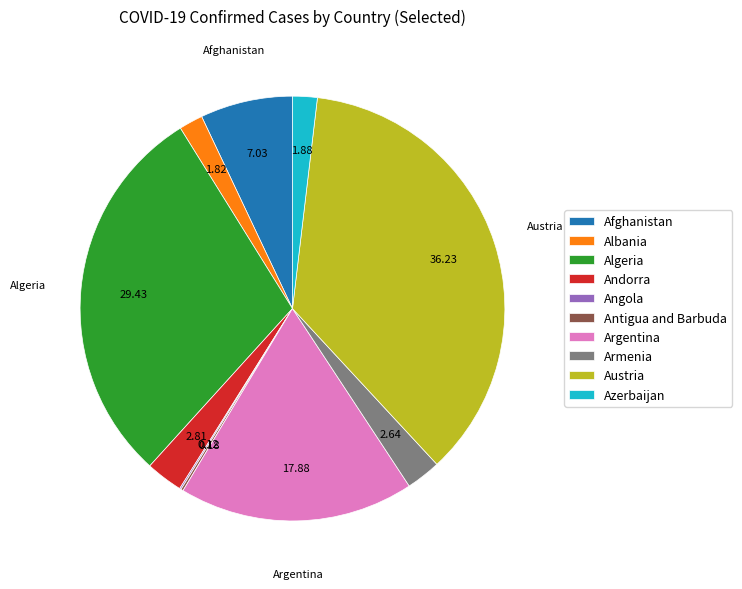

Does any single category account for the majority?

No